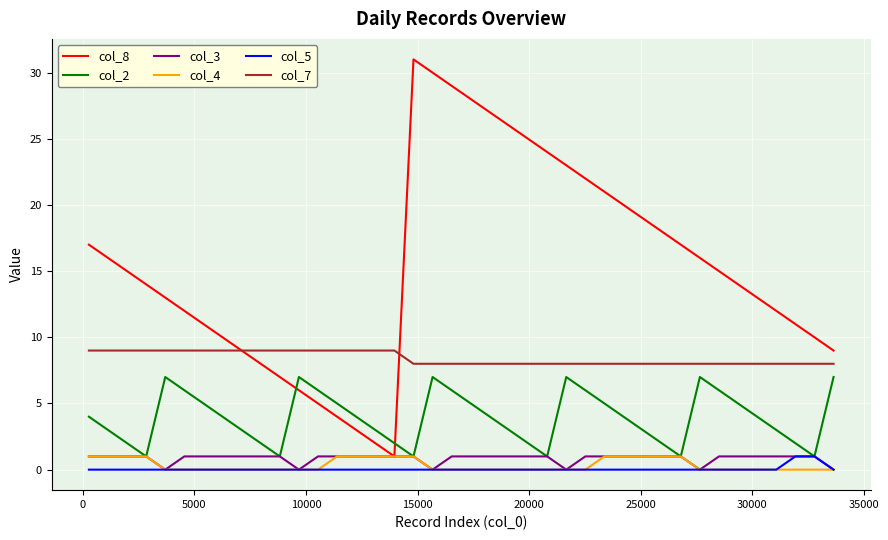

Which series has the largest range (max minus min)?

col_8